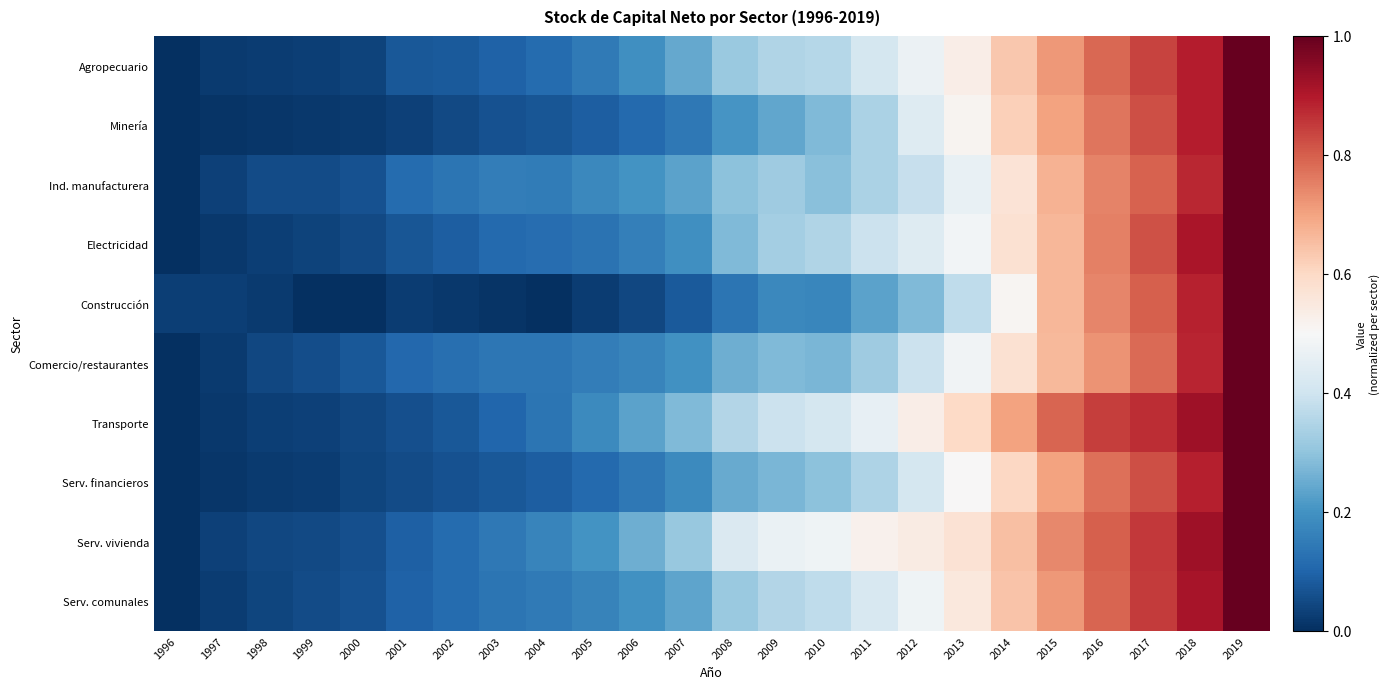

How many distinct data groups are displayed?

10